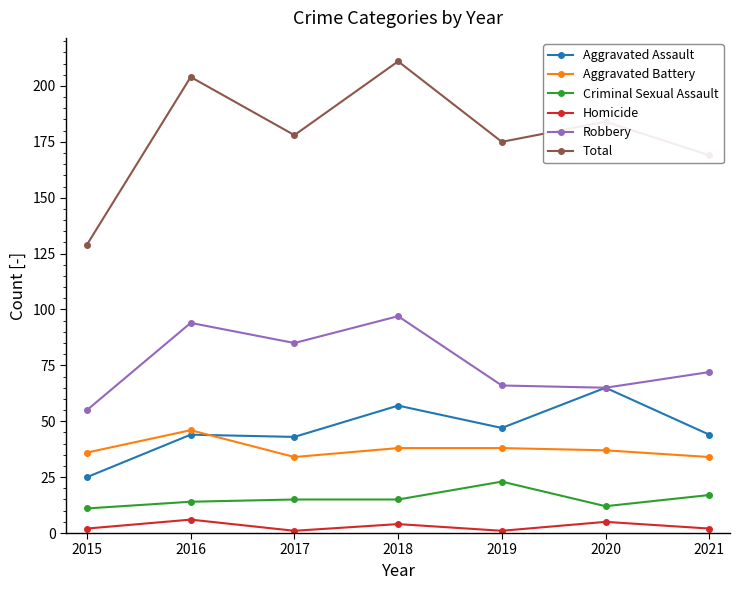

What is the total value across all series at 2019?

350